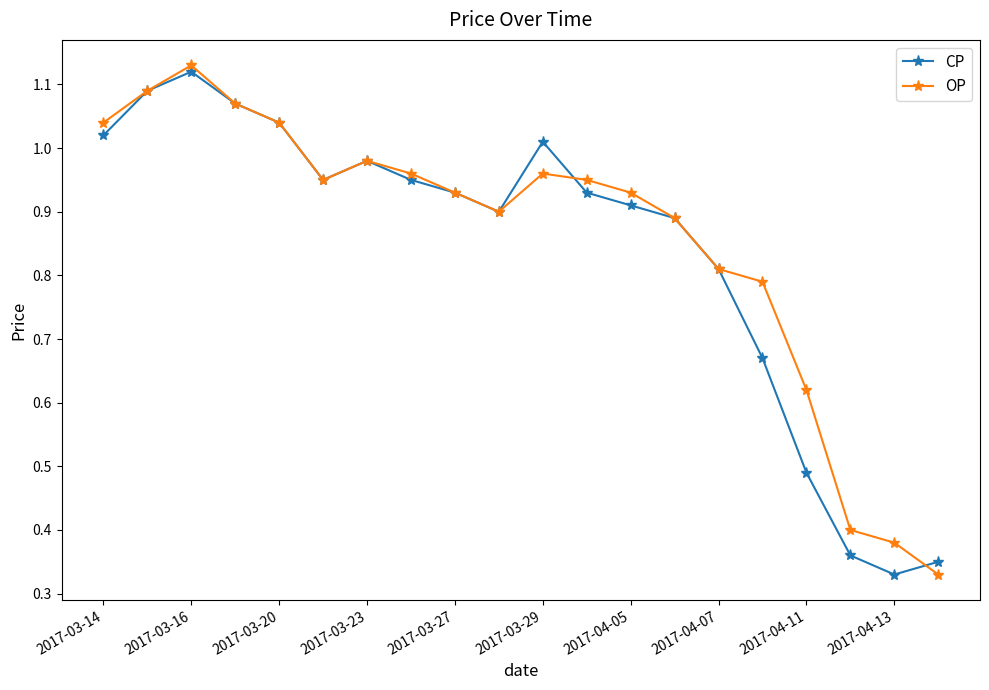

In CP, how many points are higher than both neighbors (excluding endpoints)?

3